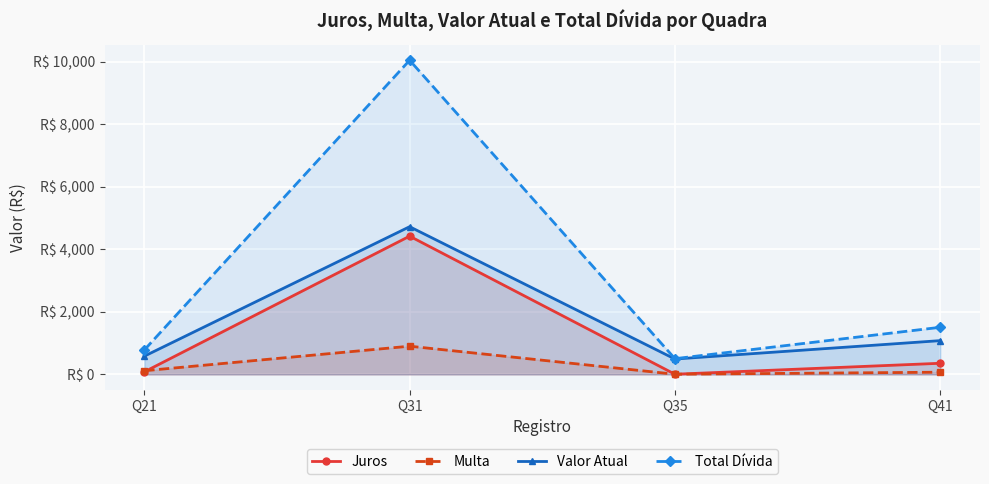

What is the maximum value shown in the chart?

10042.3